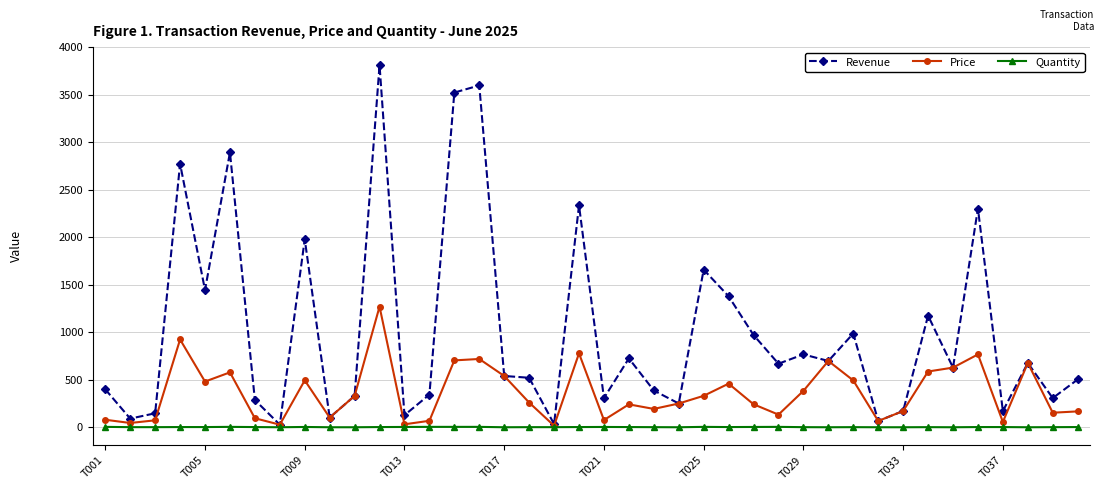

Which series has the widest spread of values?

Revenue